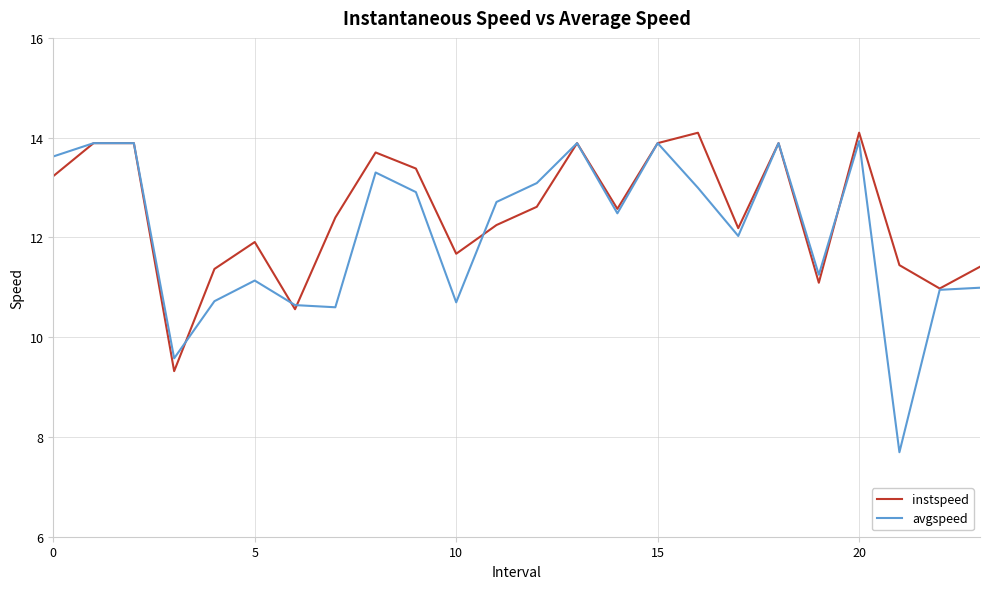

Which series has the largest range (max minus min)?

avgspeed